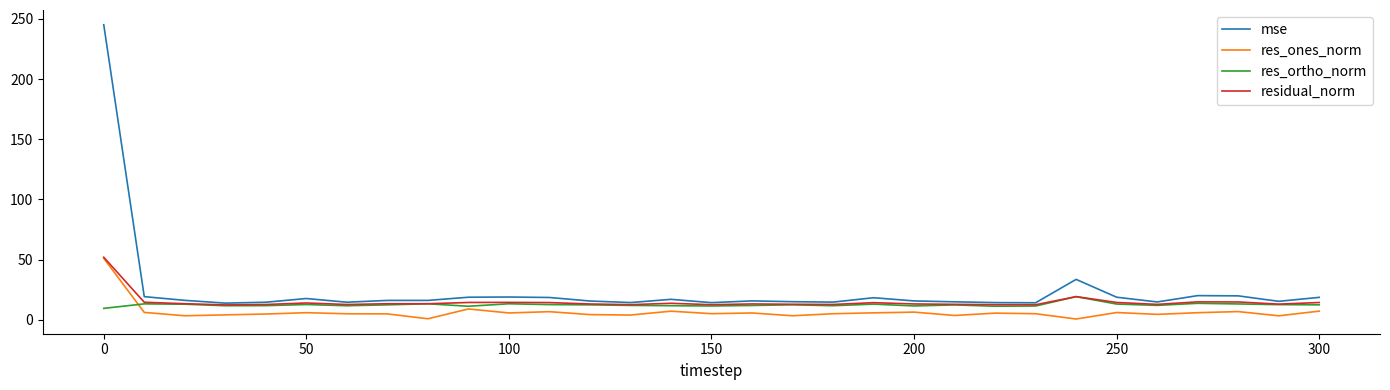

What is the highest value of the res_ortho_norm series?

19.2